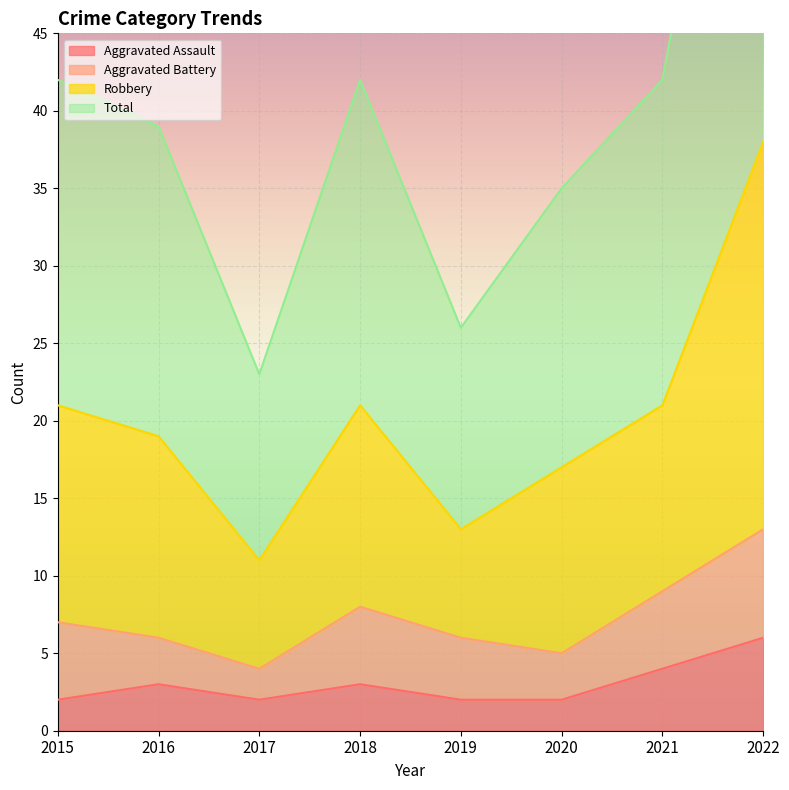

Is the value of Total at 2016 greater than the value of Aggravated Assault at 2015?

Yes